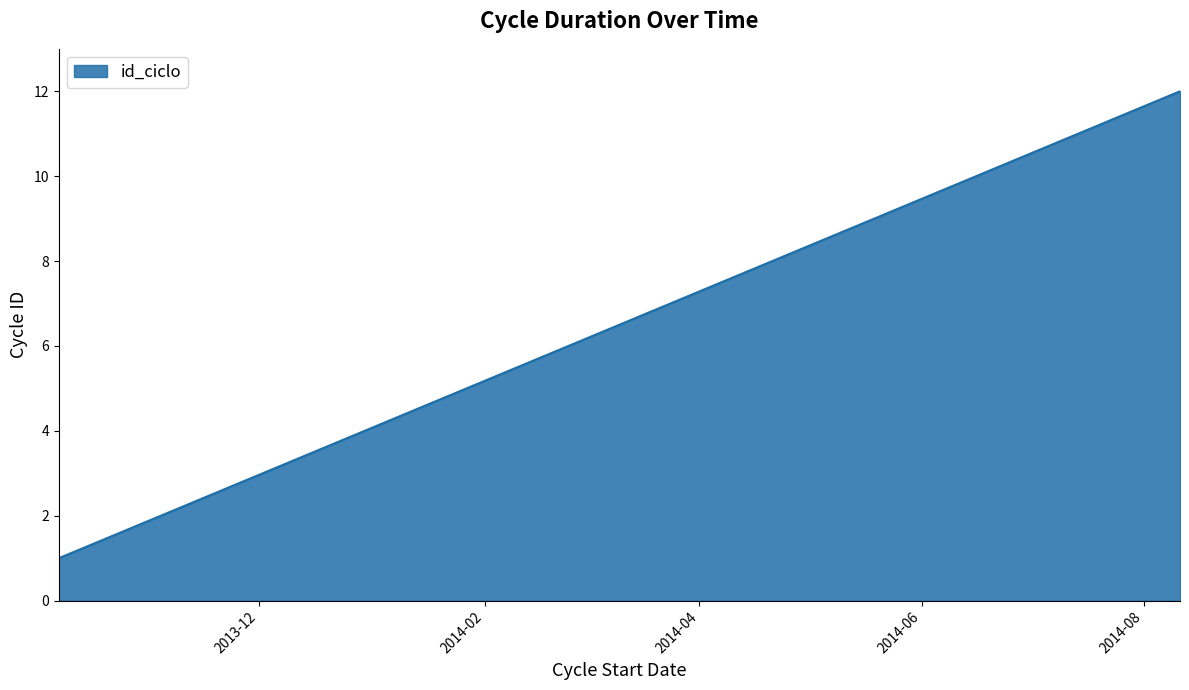

What is the difference between the maximum and minimum values?

11